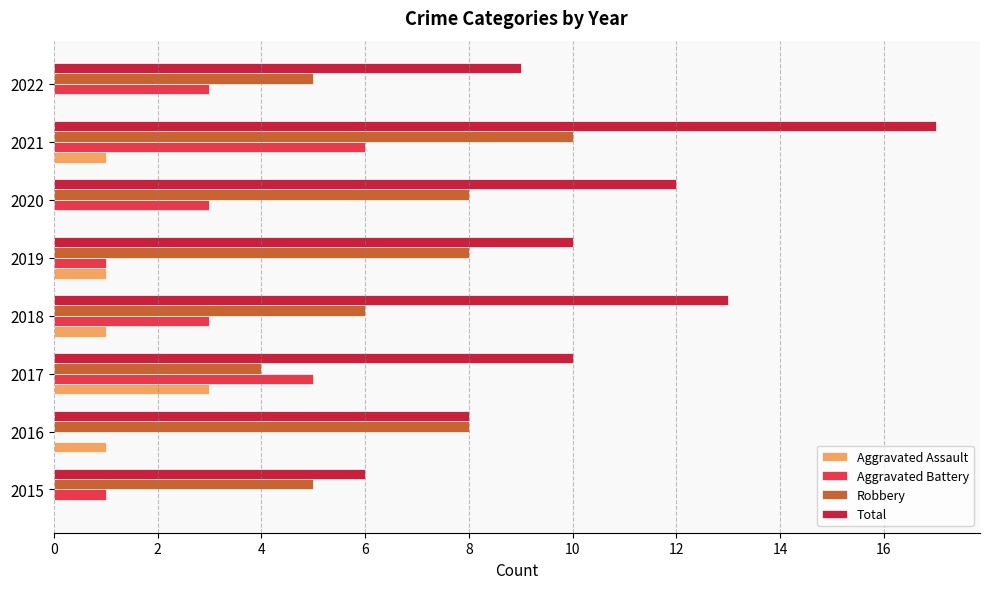

True or false: Aggravated Assault has a value of 0 at 2022.

True